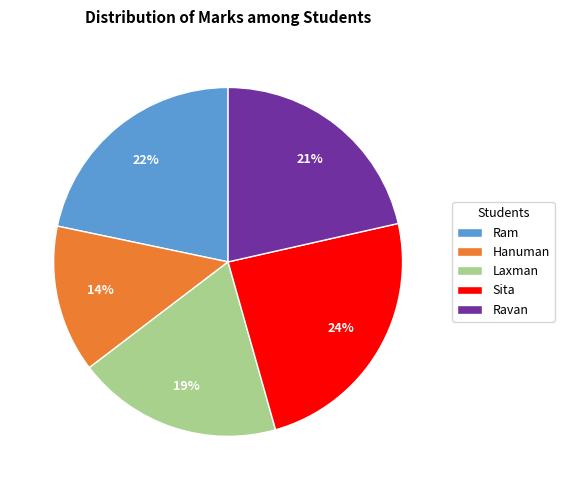

To the nearest percent, what portion does Ravan represent?

21%